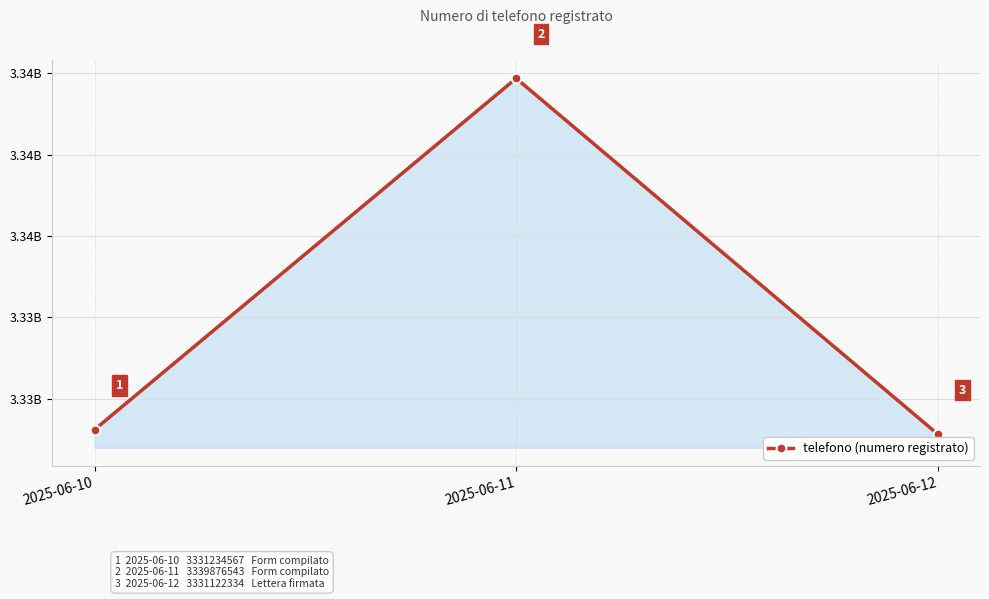

Rank the categories by value from highest to lowest.

2025-06-11, 2025-06-10, 2025-06-12